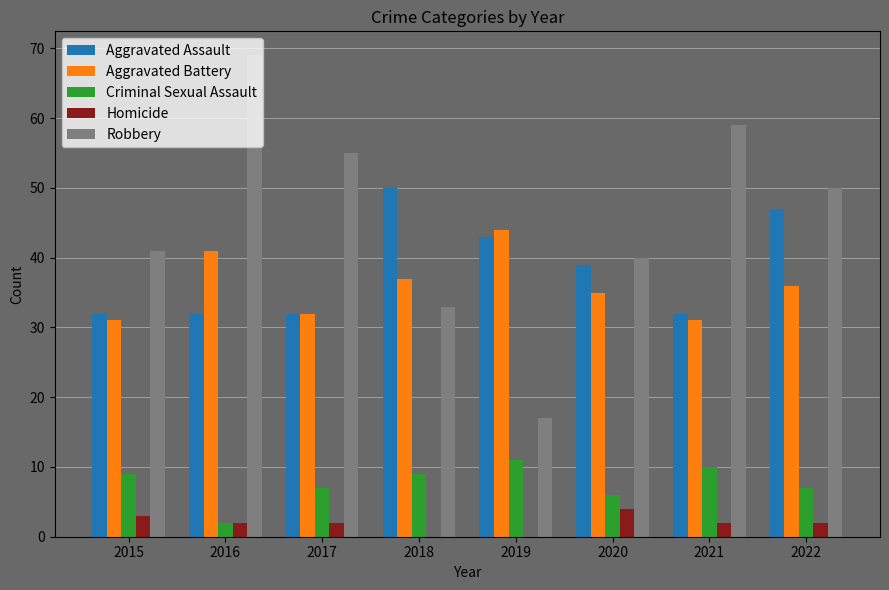

What is the sum of all Aggravated Assault values?

307